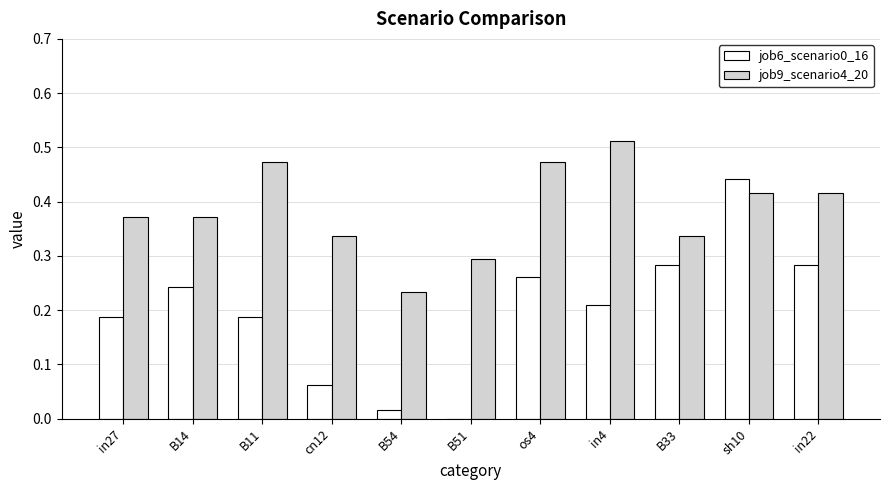

At which category is the sum across all series the highest?

sh10